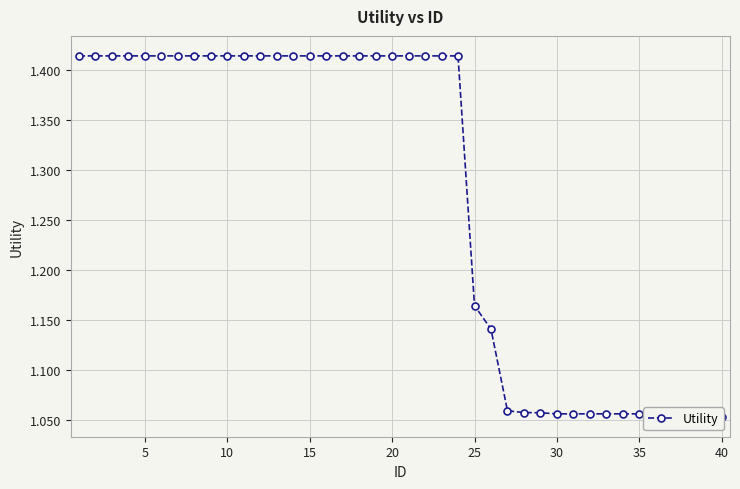

What is the sum of all values?

51.0